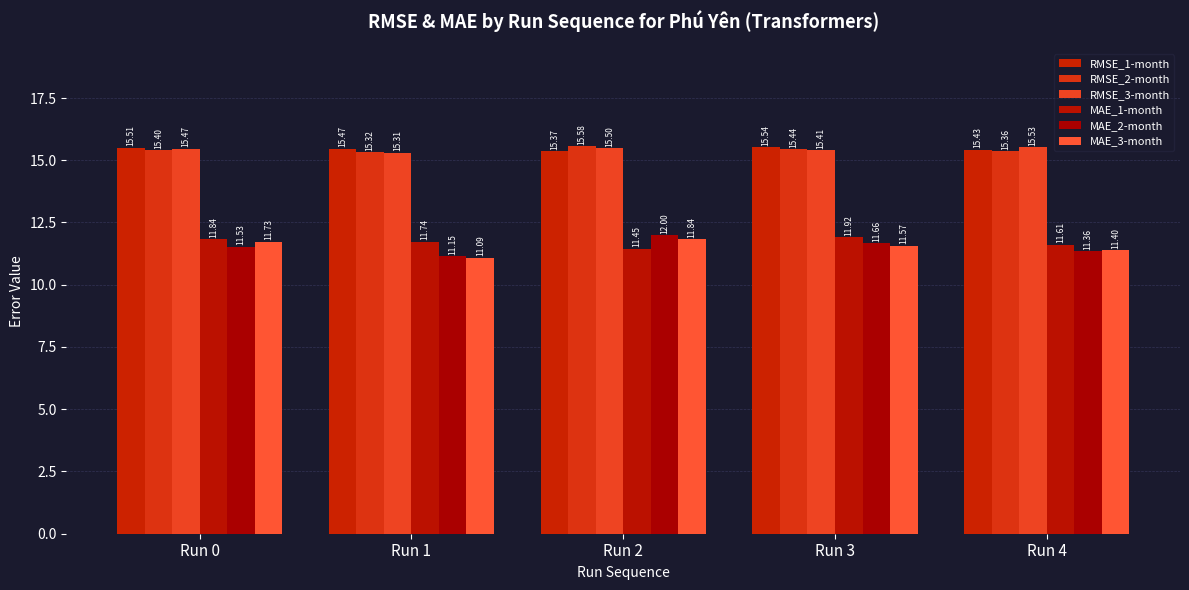

The MAE_1-month series shows 11.9 at Run 3. True or false?

True